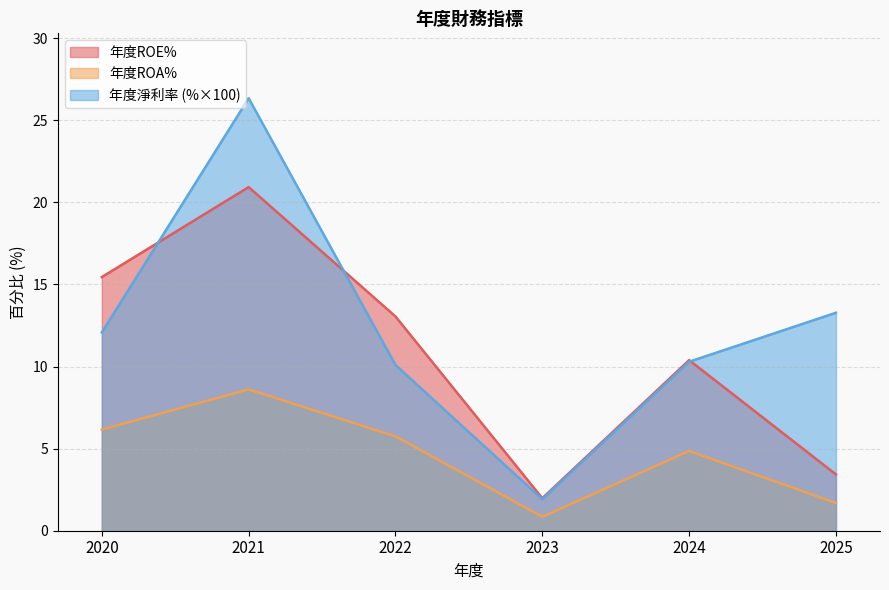

At which category does the chart reach its minimum across all series?

2023